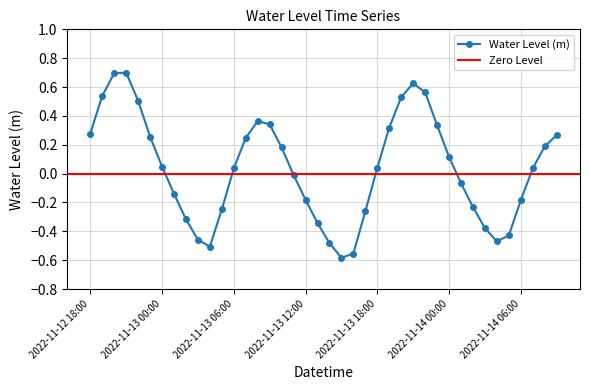

What is the maximum value shown in the chart?

0.7